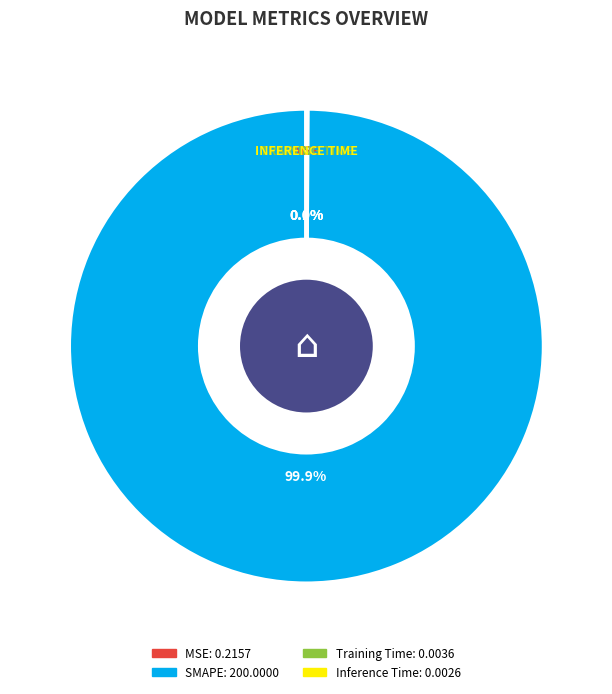

Which slice is the largest?

SMAPE